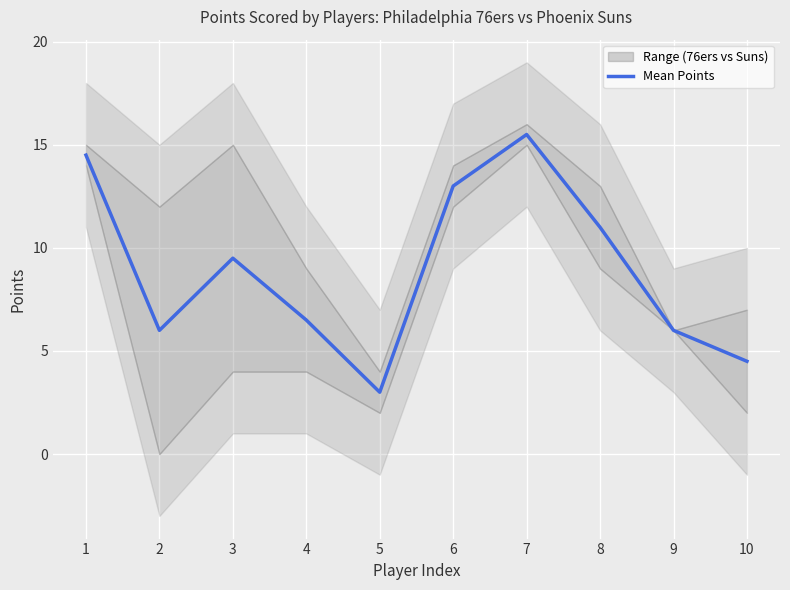

Which category has the lowest value in the Mean Points series?

5